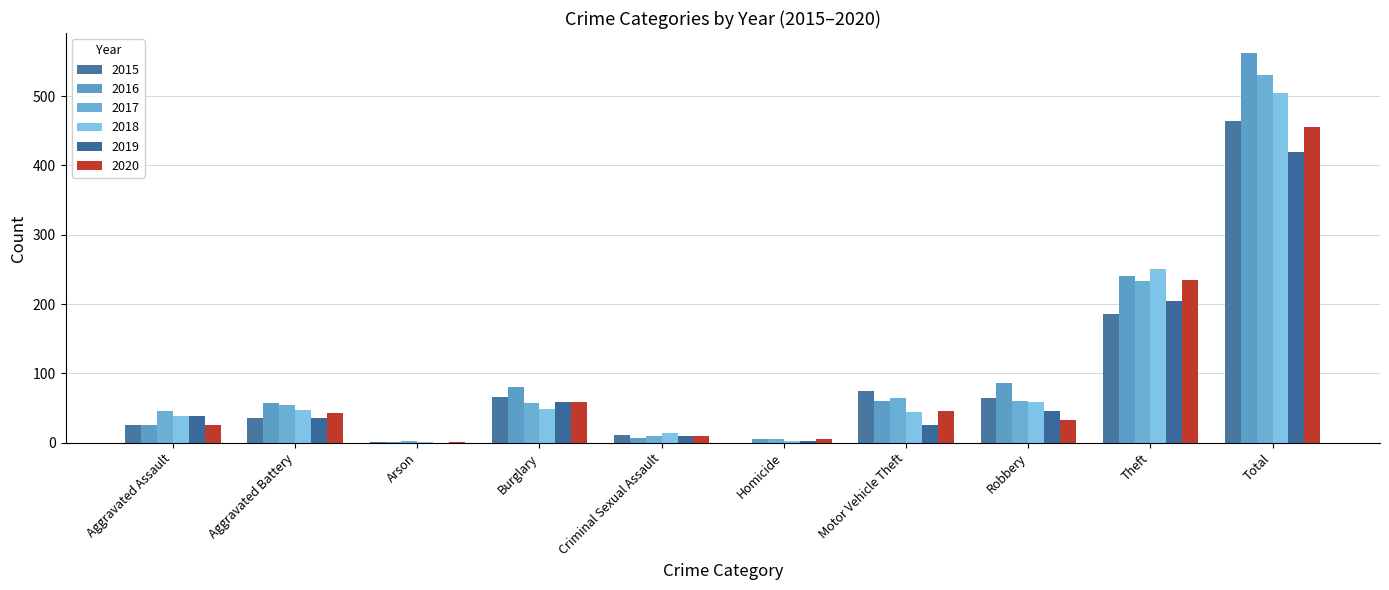

Reading left to right, what are all the values shown in this chart?

2015: 26	36	1	66	11	0	75	64	185	464
2016: 25	57	1	81	7	5	60	86	241	563
2017: 45	54	2	57	9	5	65	60	233	530
2018: 38	47	1	49	14	3	44	58	251	505
2019: 39	36	0	58	9	3	26	45	204	420
2020: 26	43	1	59	9	5	45	33	235	456